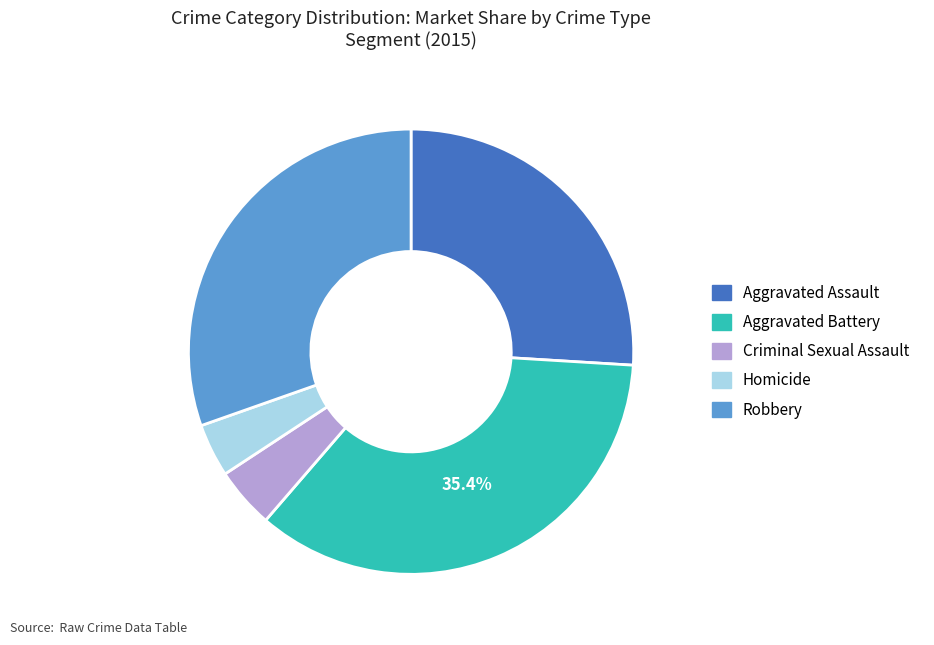

To the nearest percent, what portion does Aggravated Assault represent?

26%